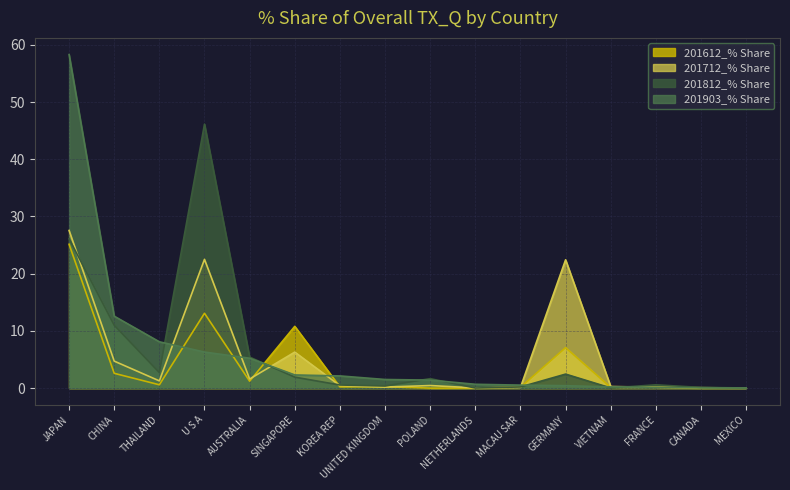

Does the chart have visible grid lines?

Yes